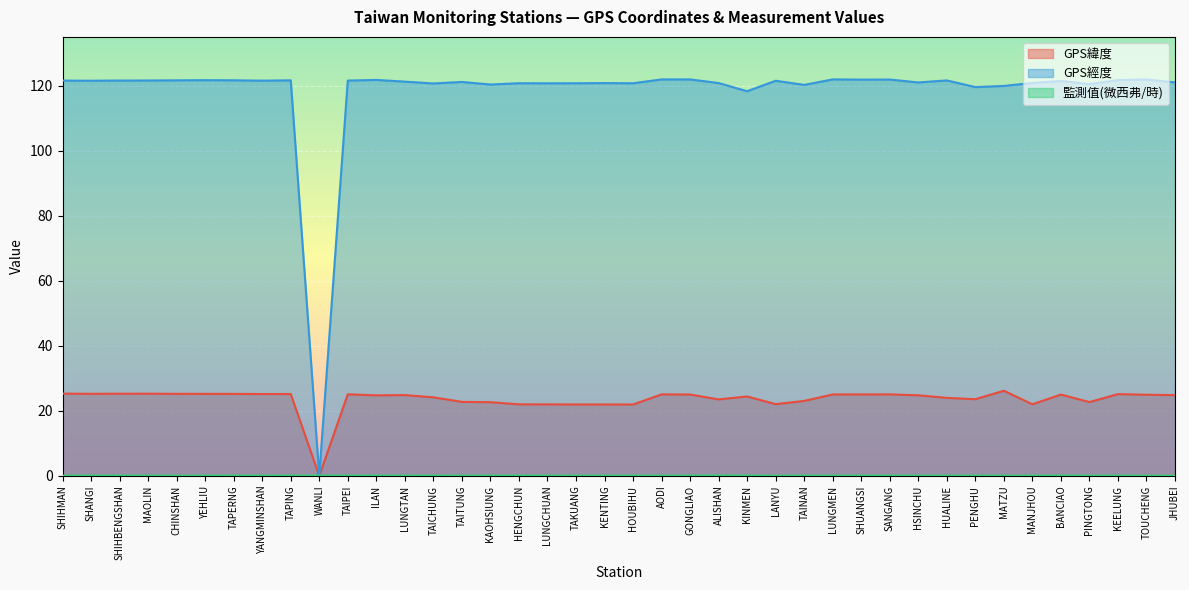

How many data points in GPS緯度 are less than 24?

15